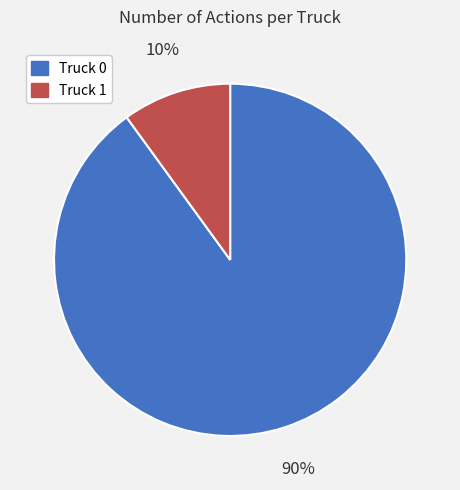

Approximately how many times larger is the value at Truck 1 compared to Truck 0?

0.1